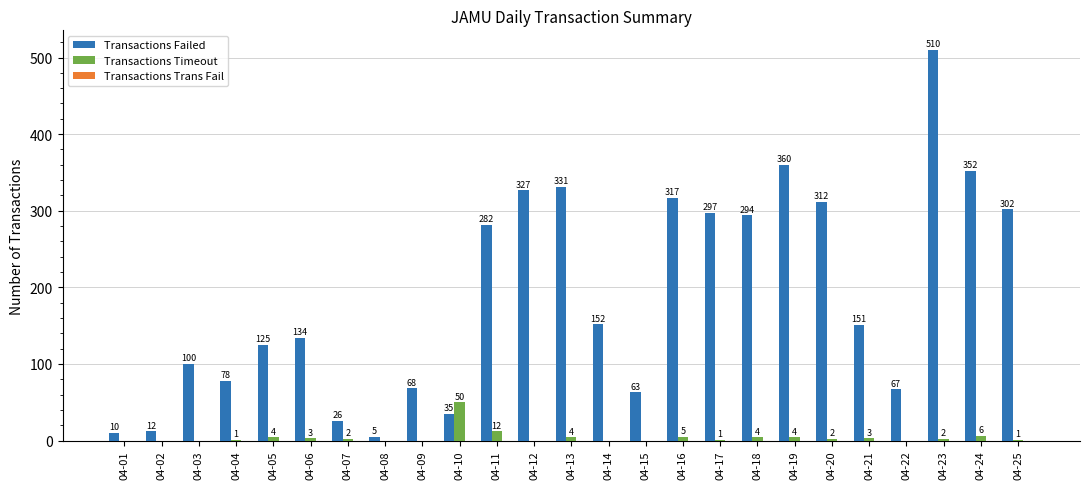

Which label corresponds to the largest value in the chart?

04-23